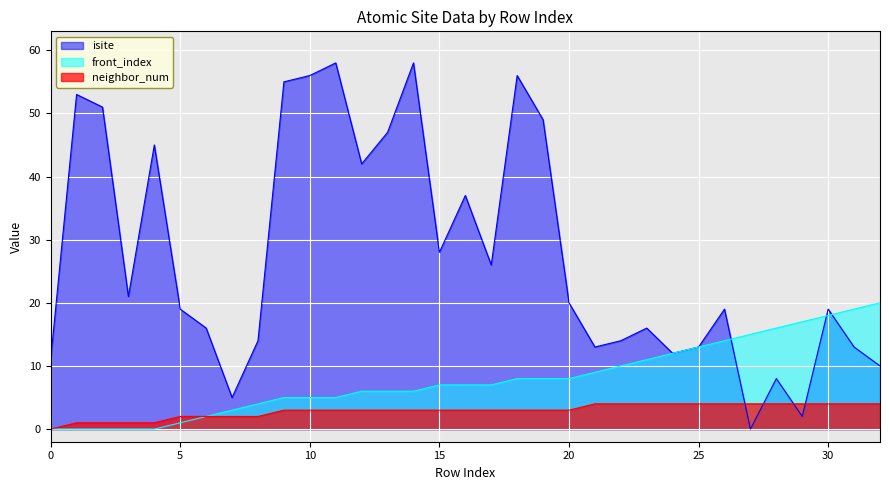

Which series has the widest spread of values?

isite